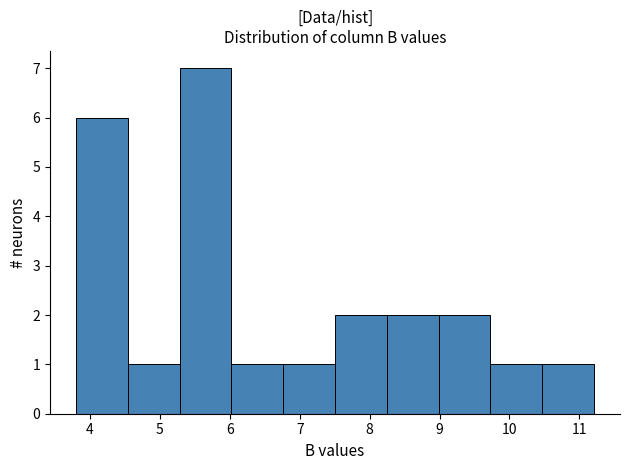

How tall is the bar that spans 6.8 to 7.5 on the x-axis? Neither the bar edges nor the heights are printed on the chart, so give them approximately, as read against the axes.

1